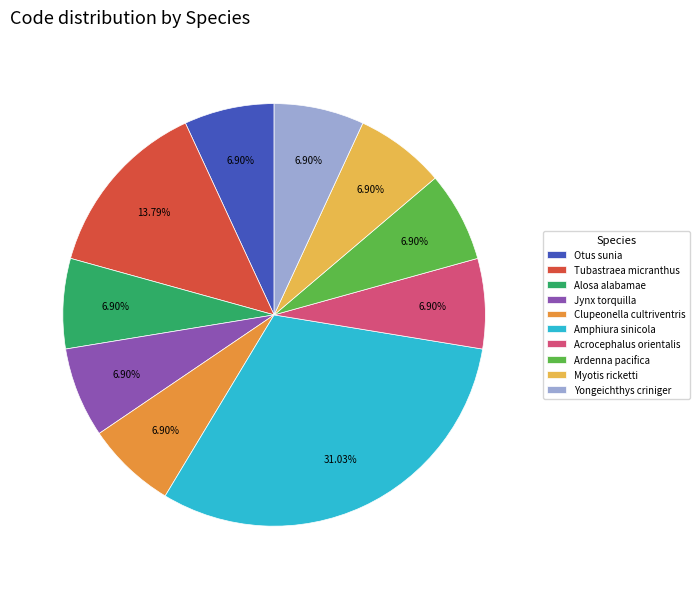

Which slice is the largest?

Amphiura sinicola